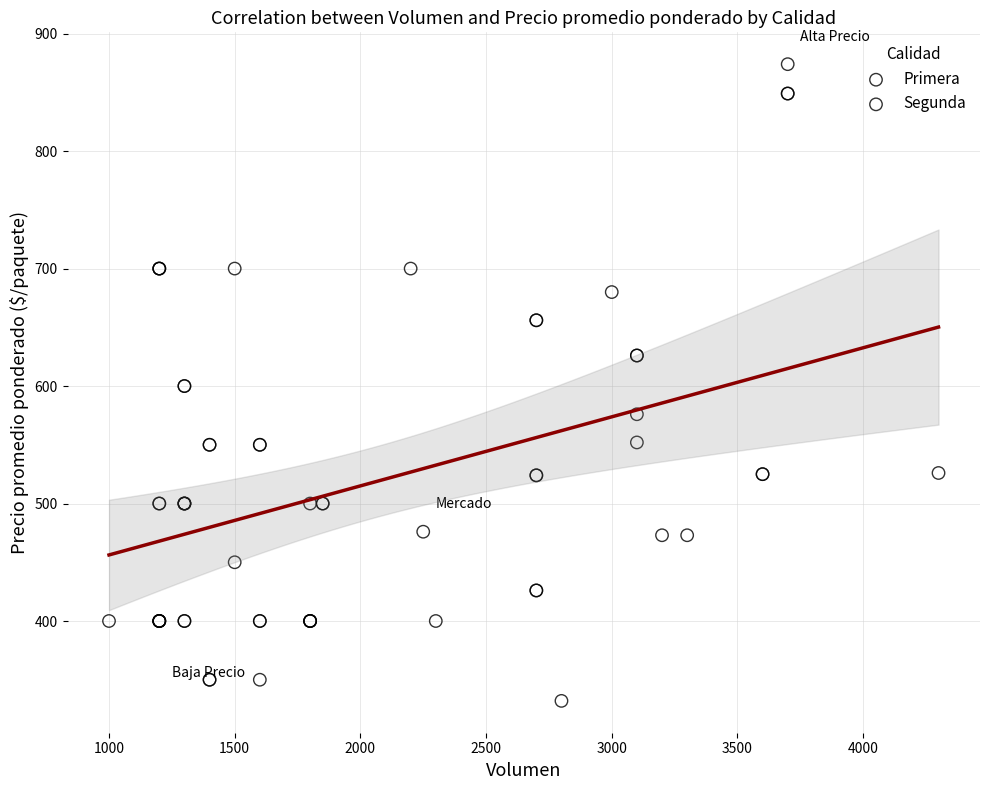

Which series reaches the minimum Y coordinate?

Segunda